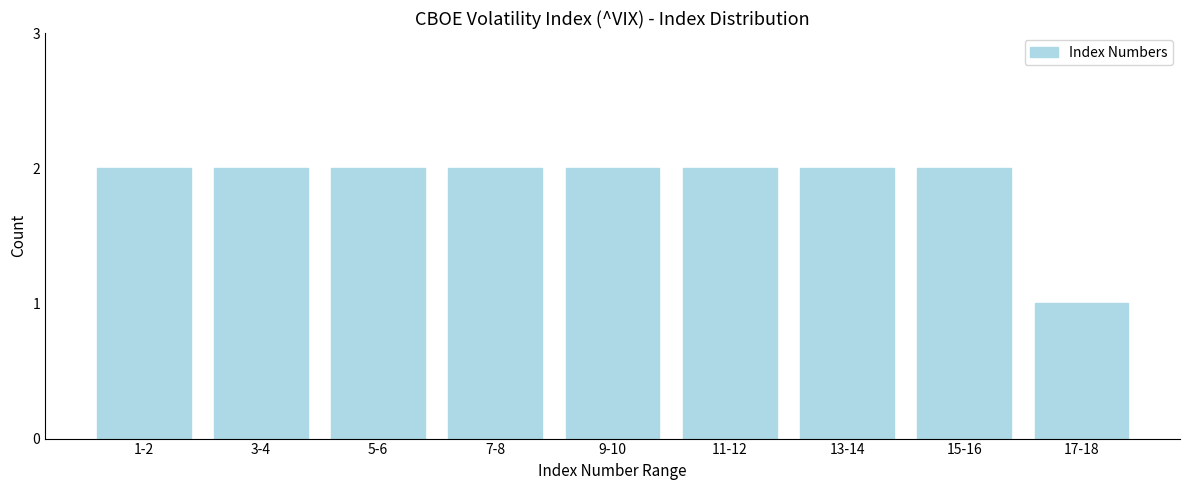

Reading left to right, what are all the values shown in this chart?

1-2=2	3-4=2	5-6=2	7-8=2	9-10=2	11-12=2	13-14=2	15-16=2	17-18=1